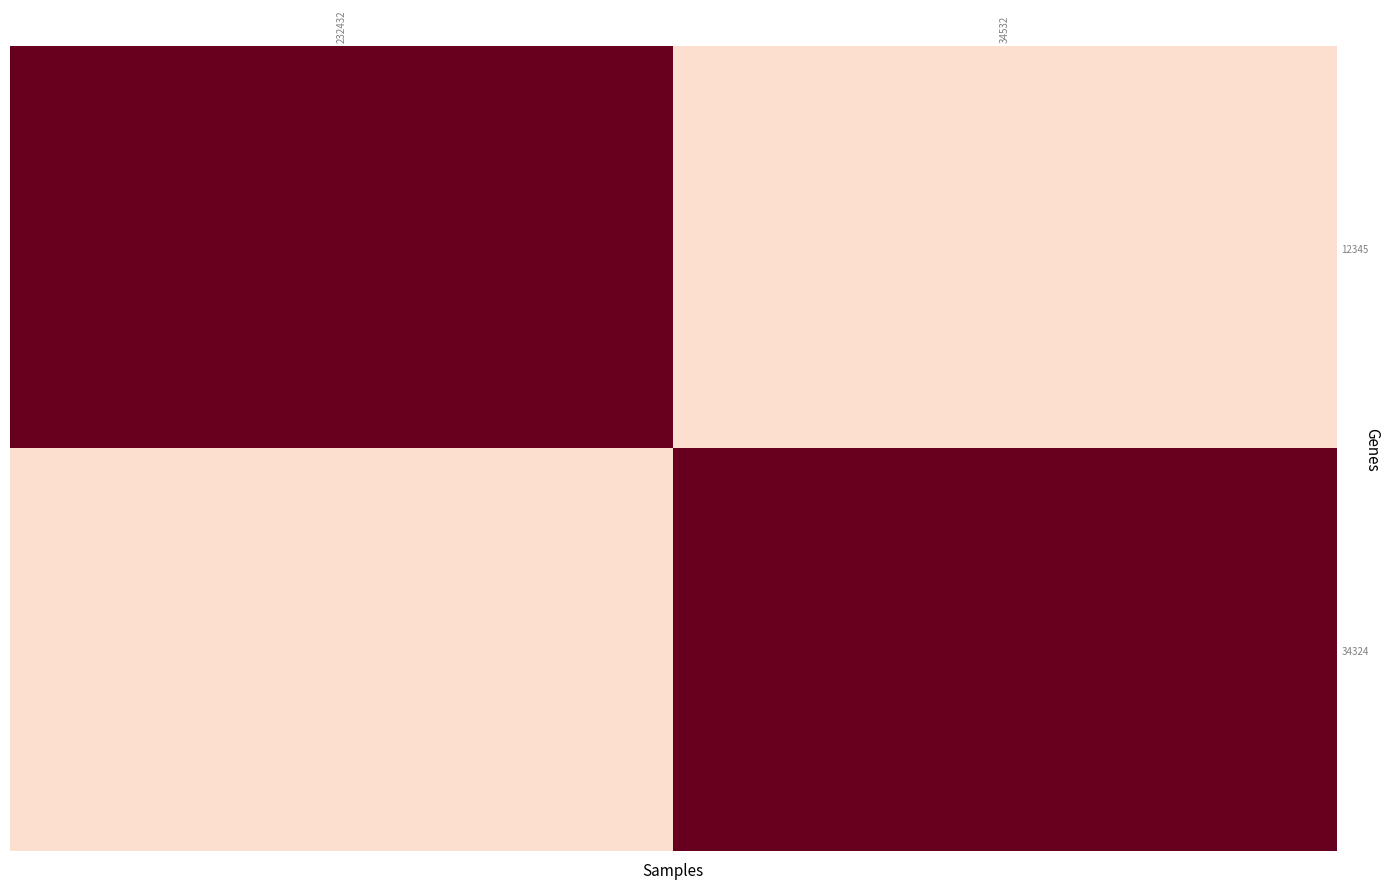

Reading right to left, list all the values displayed in this chart.

12345: 34532=2	232432=12
34324: 34532=12	232432=2